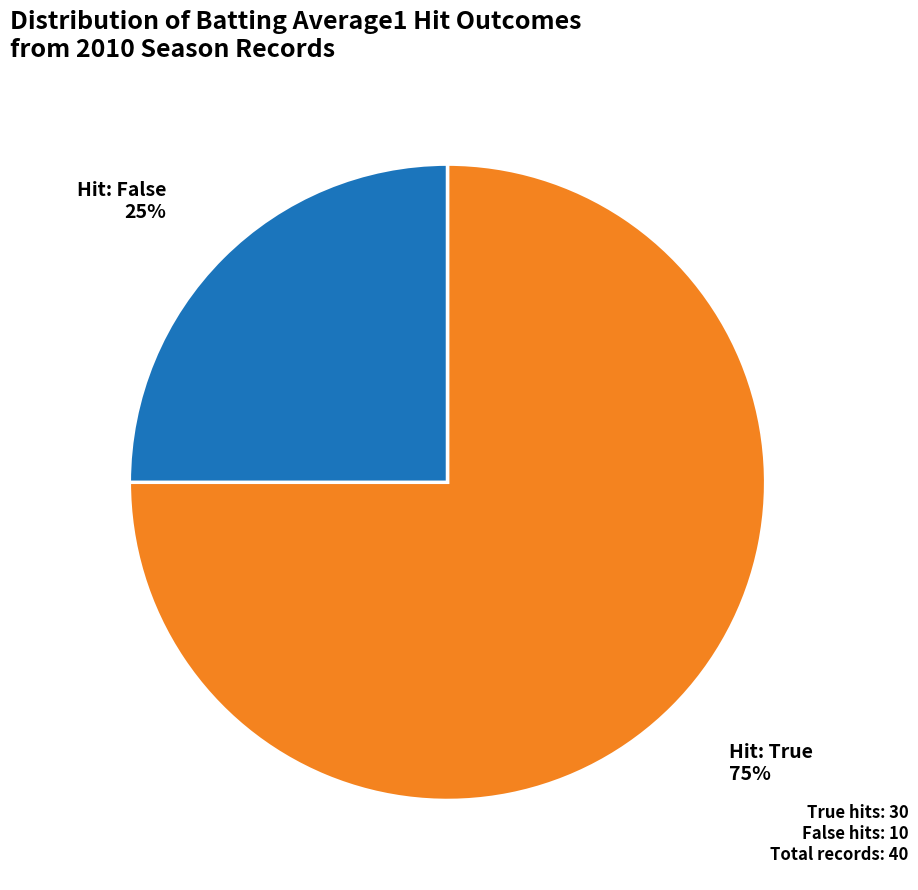

To the nearest percent, what is the difference between the largest and smallest slice percentages?

50%